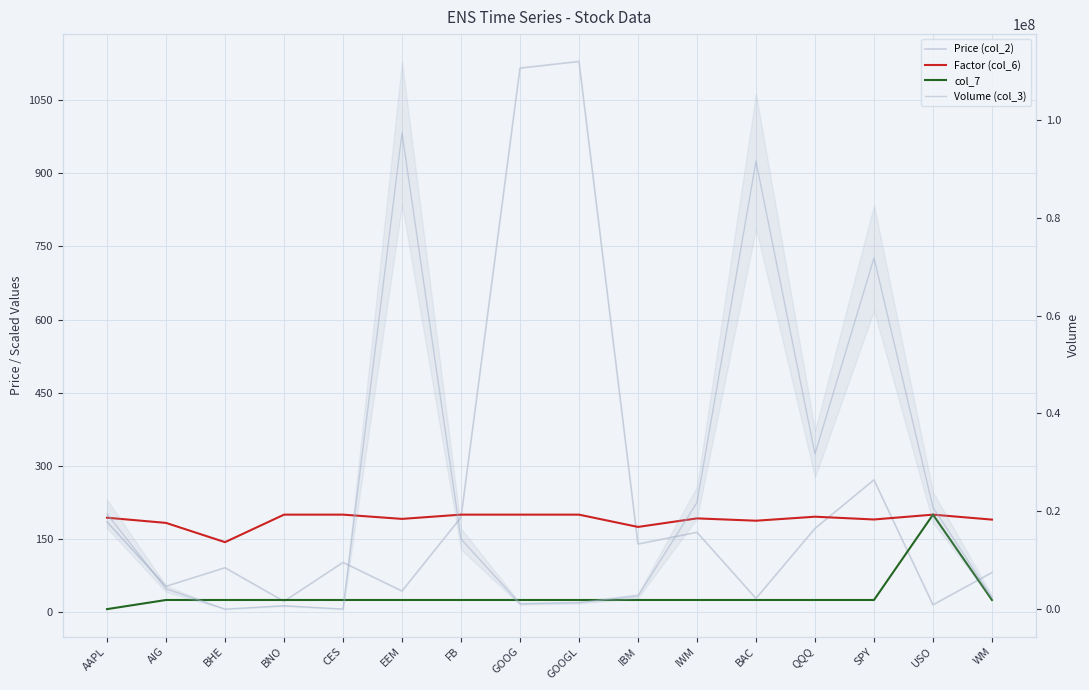

Which has a higher value, GOOGL or CES?

GOOGL